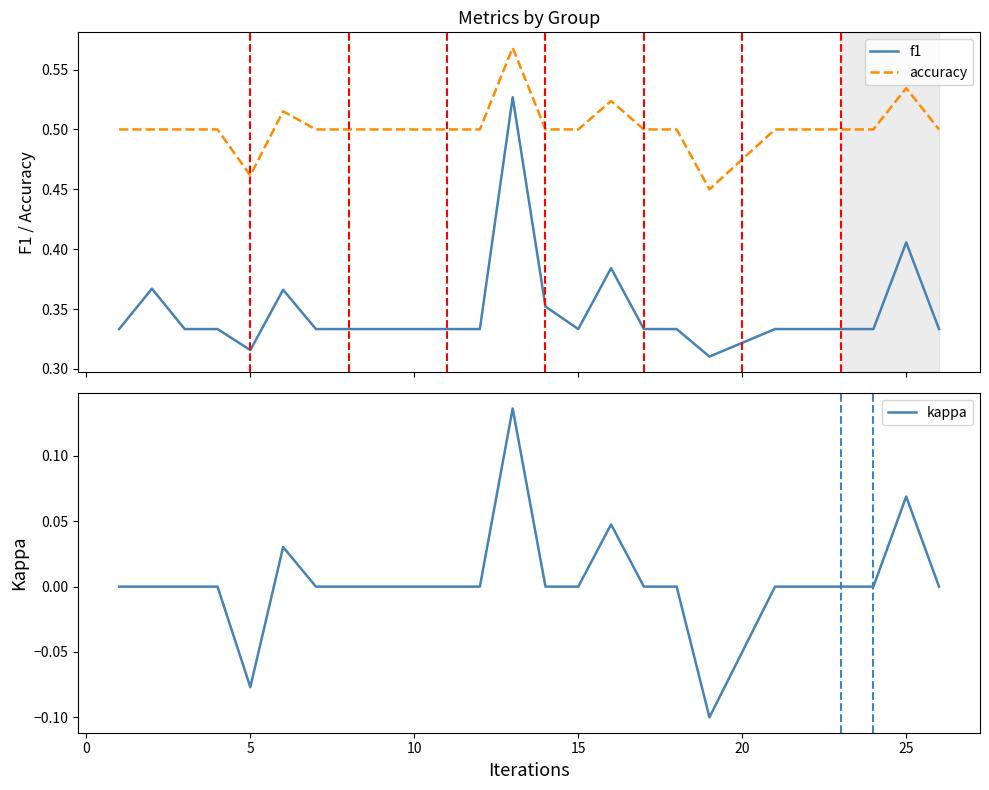

True or false: f1 and accuracy intersect in this chart.

False